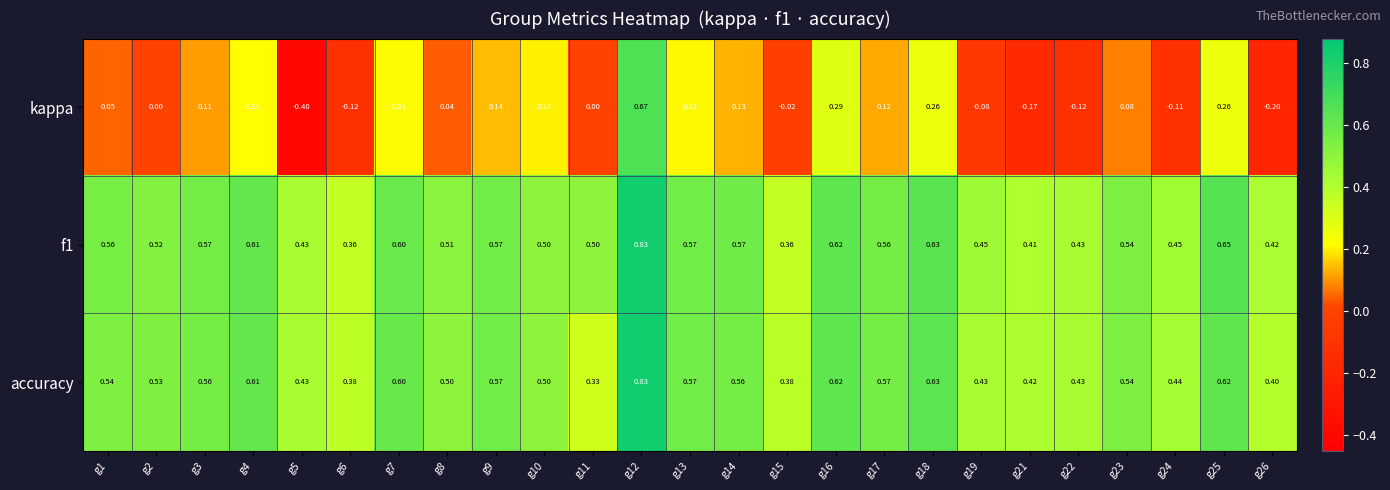

Which series has the widest spread of values?

kappa